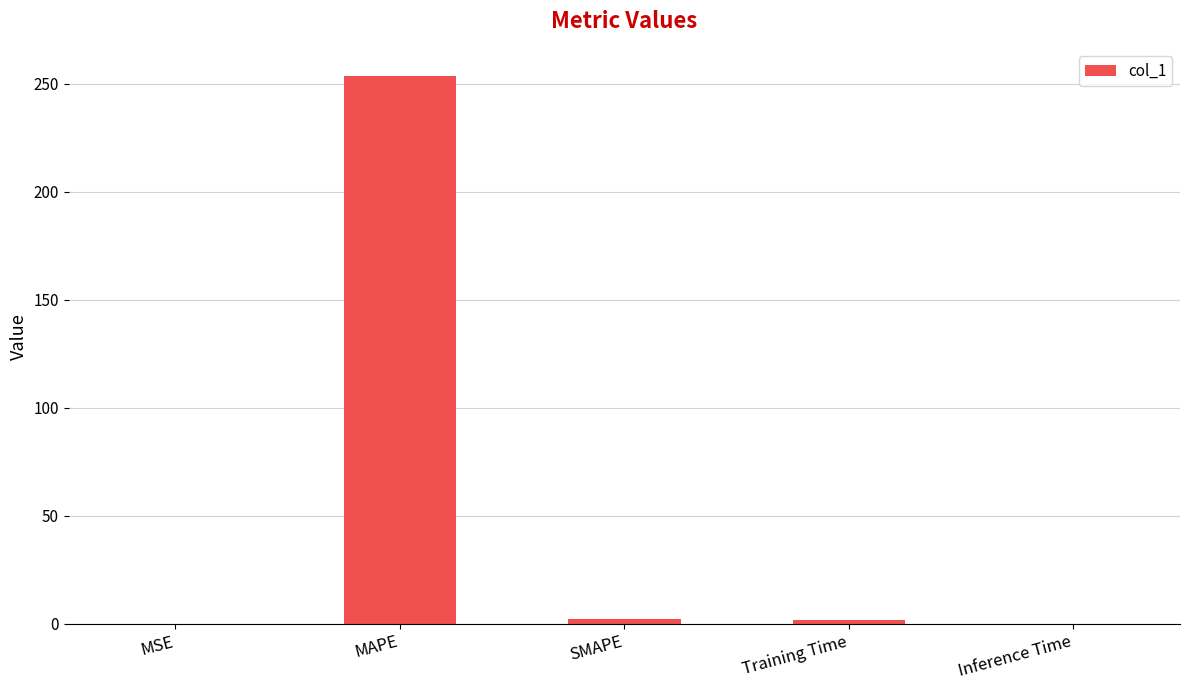

At which category does the chart reach its peak across all series?

MAPE